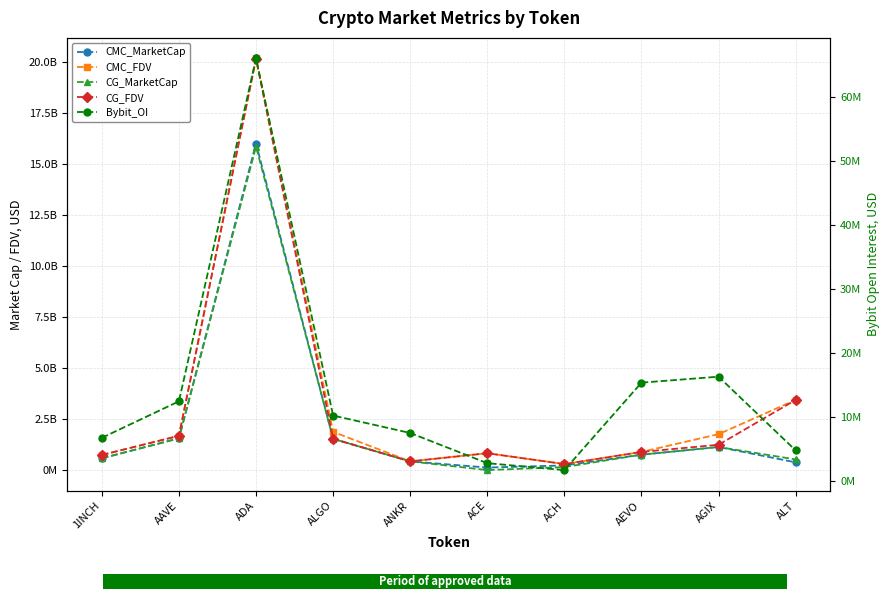

How many categories are shown in the chart?

10